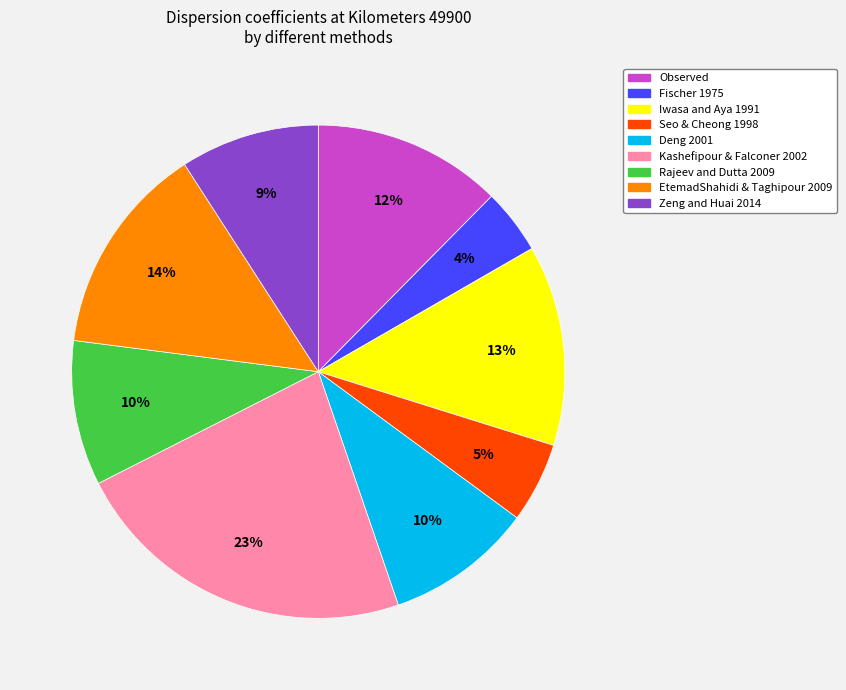

Do Iwasa and Aya 1991 and Zeng and Huai 2014 together represent more than half of the pie?

No